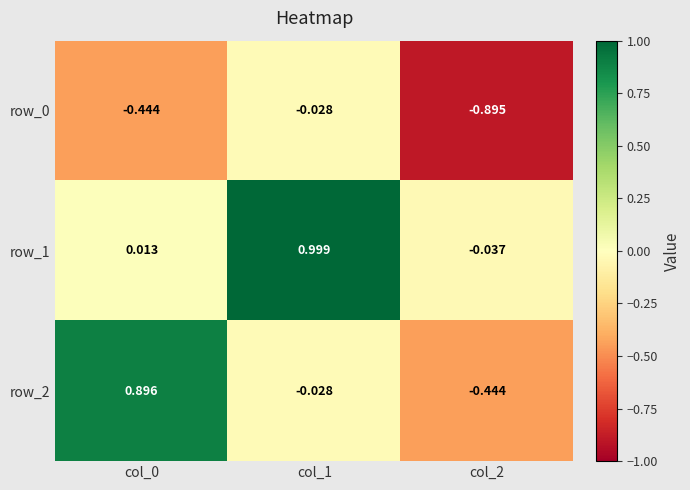

At how many categories does at least one series exceed 0?

2